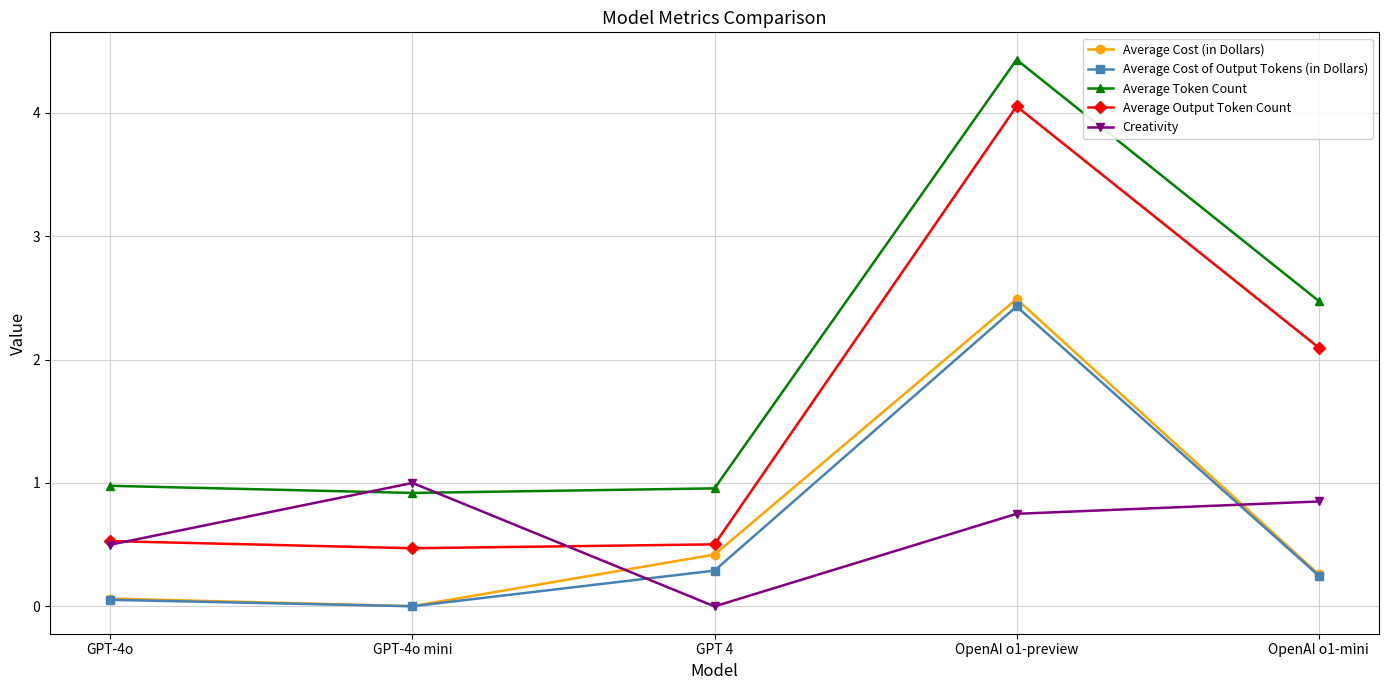

Is the value of Average Cost (in Dollars) at OpenAI o1-mini greater than the value of Average Token Count at GPT-4o mini?

No